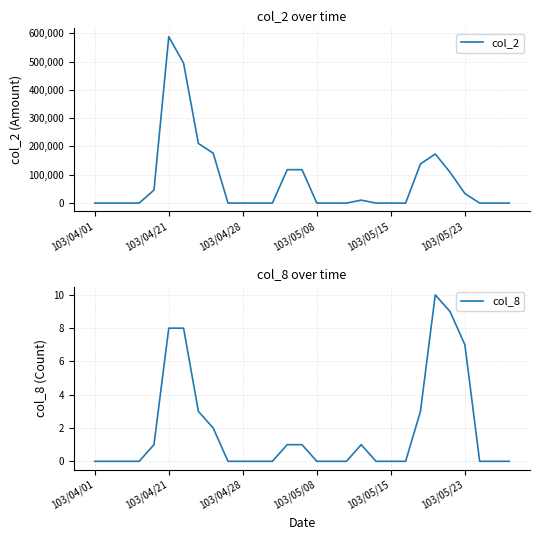

The value of col_8 at 103/04/21 is 8. True or false?

True